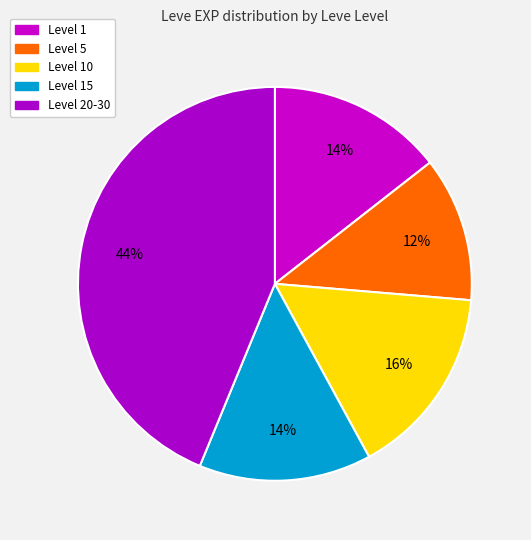

How many slices are in this pie chart?

5